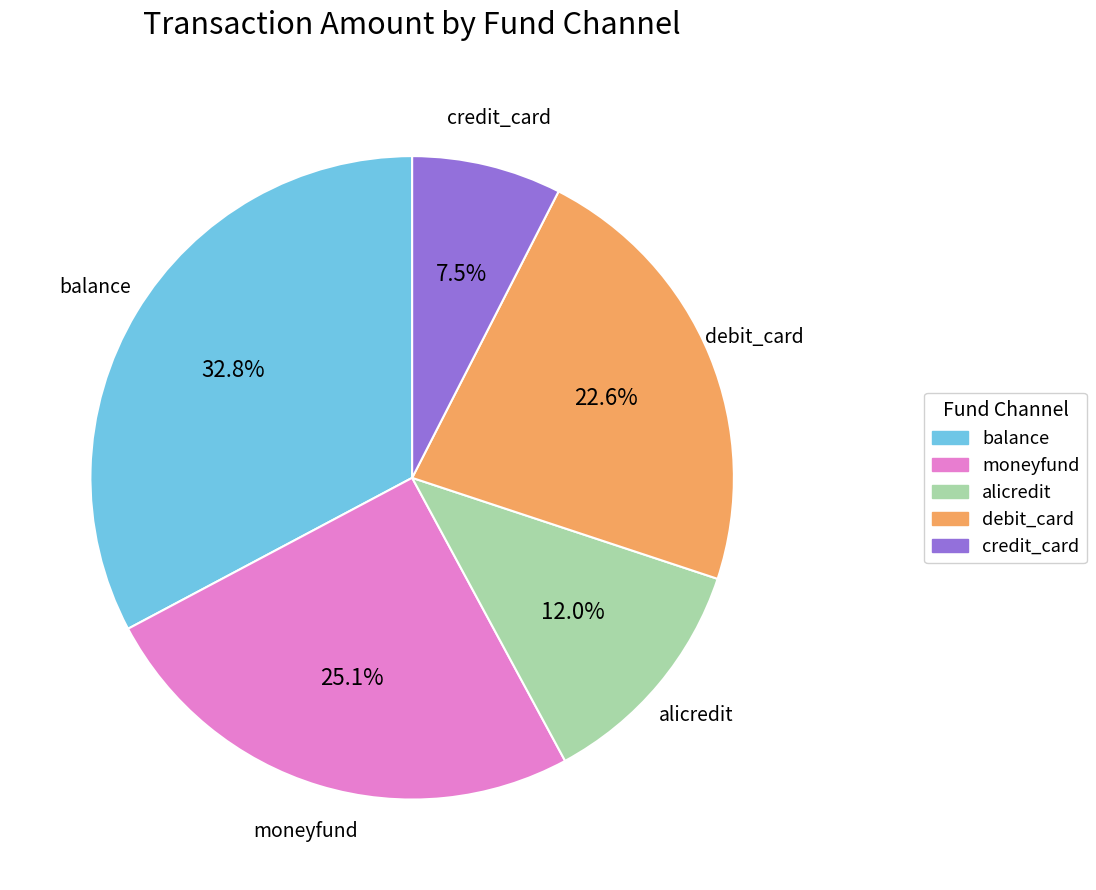

Is it true that alicredit is 12% of the pie?

True